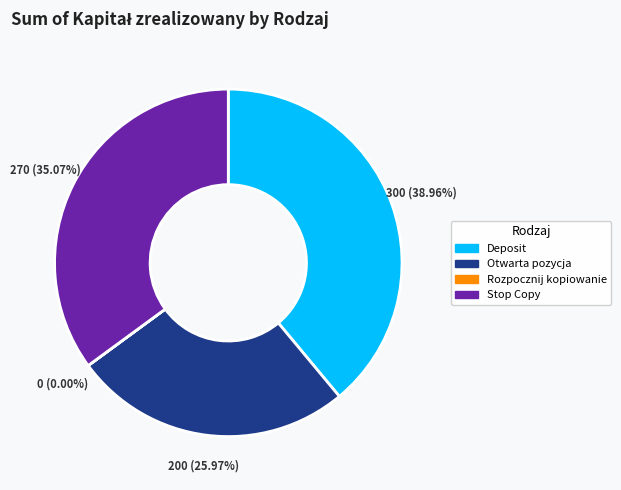

Which category has the biggest portion of the pie?

Deposit